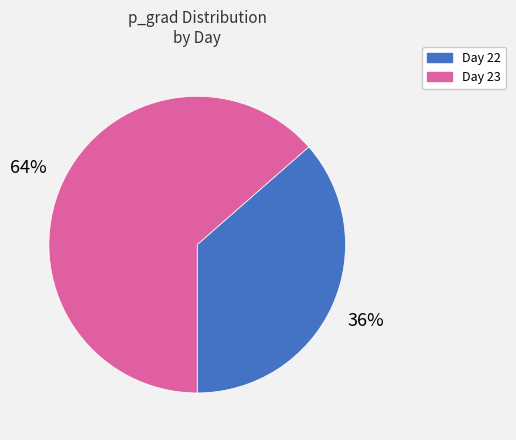

To the nearest percent, what is the average slice percentage?

50%